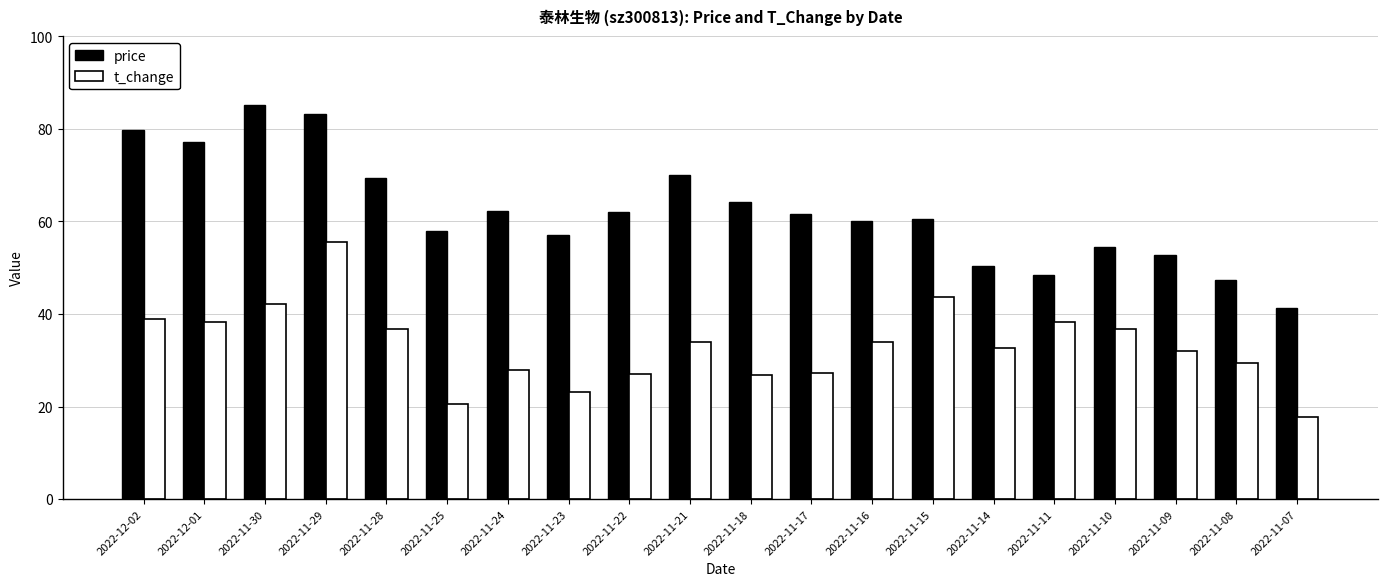

Where does the t_change series first go above 33?

2022-12-02